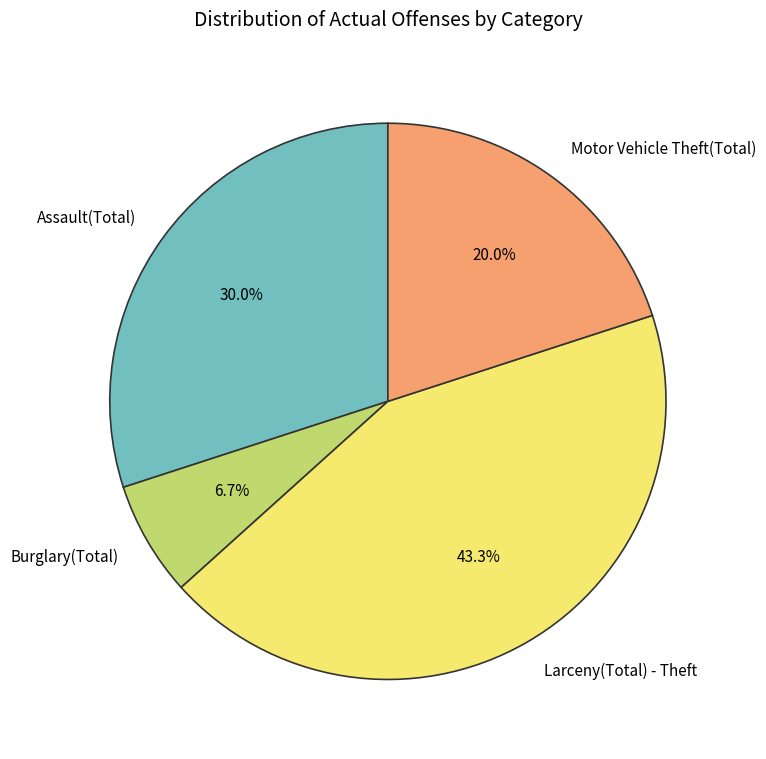

Which slice is the largest?

Larceny(Total) - Theft